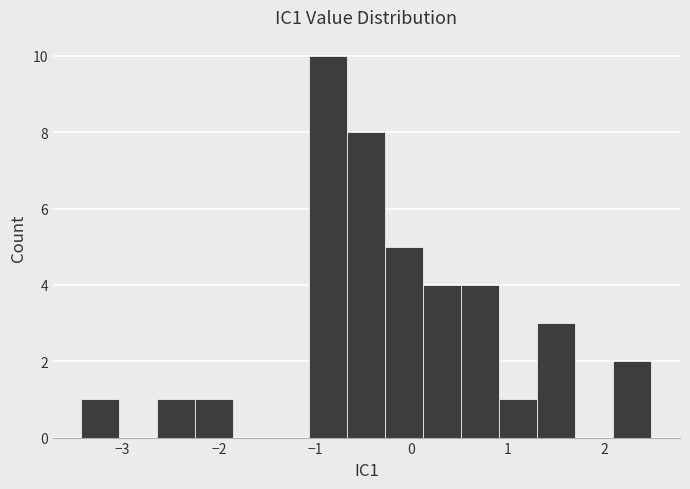

Around what value on the x-axis is the tallest bar? Give the approximate position of its centre, as read against the axis.

-0.9